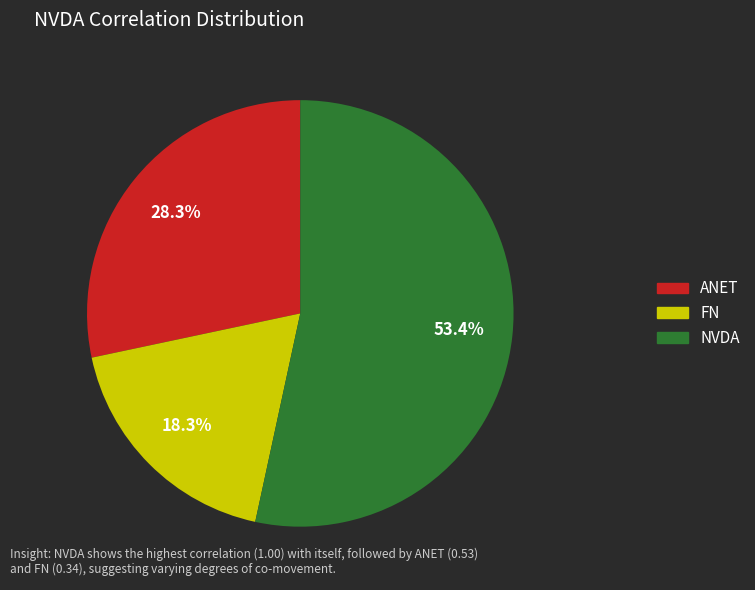

The ANET slice represents 28% of the pie. True or false?

True